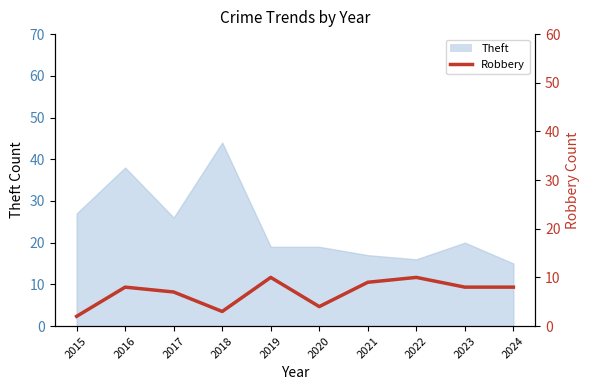

How many values are below 8?

4